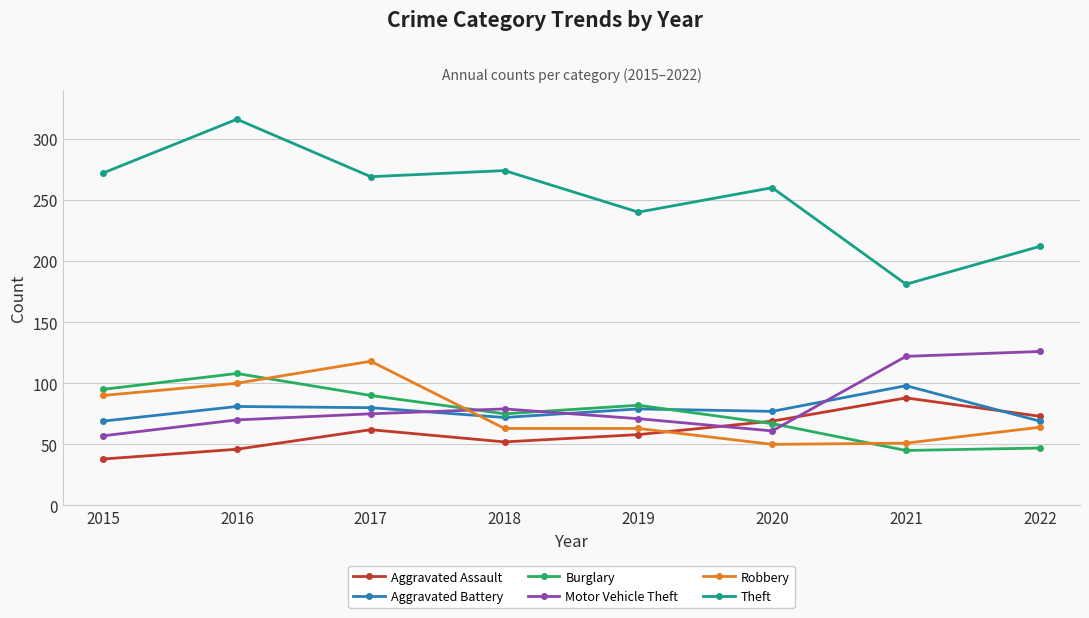

What is the total value across all series at 2016?

721